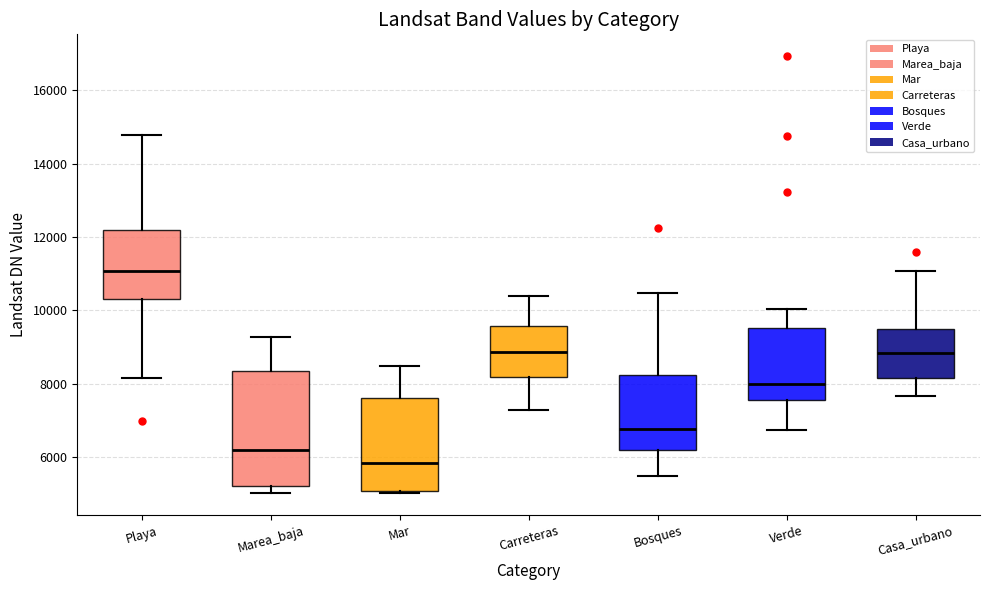

Comparing the boxes themselves (not the whiskers), which one is the tallest?

Marea_baja